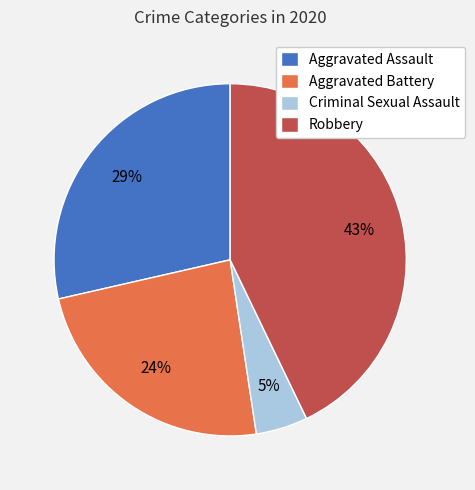

What is the smallest slice in the pie chart?

Criminal Sexual Assault